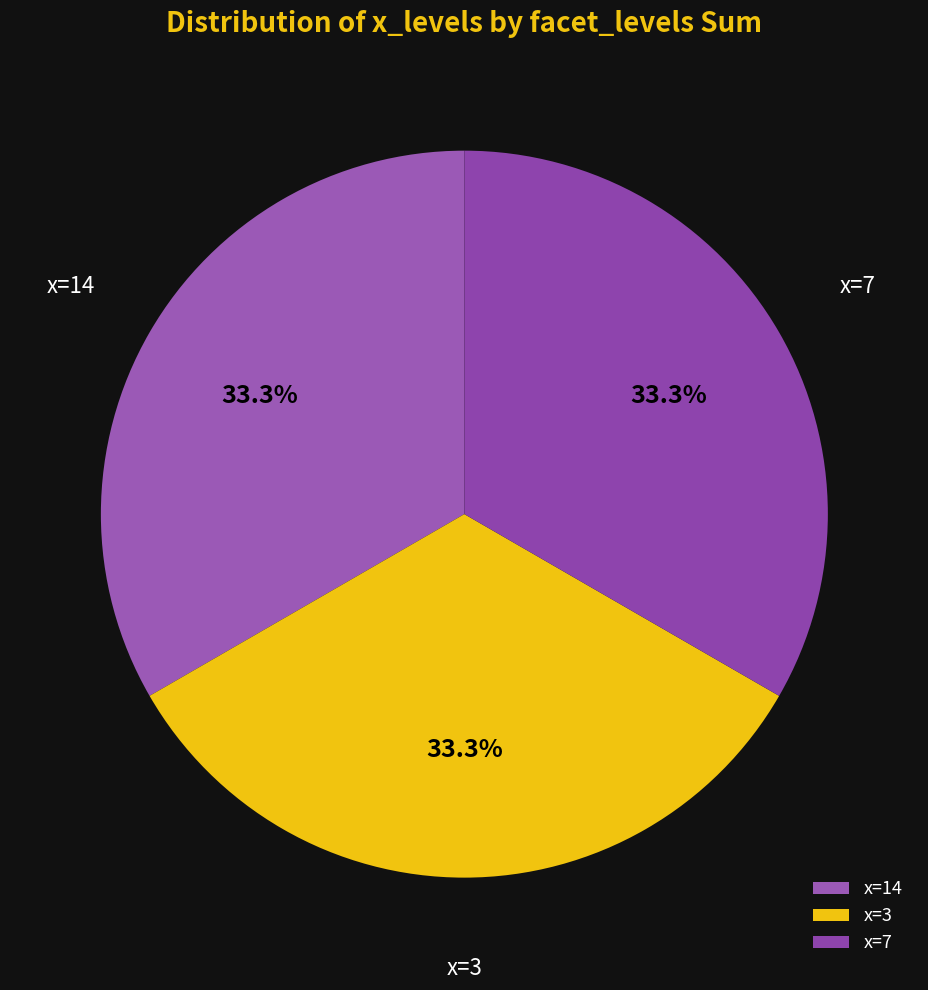

How much of the chart is everything except x=14?

66.7%